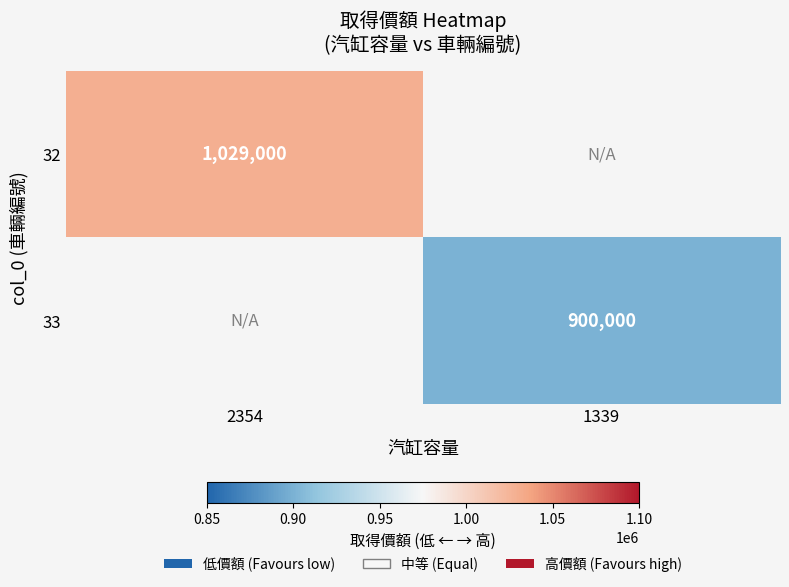

Is the value of 32 at 2354 greater than the value of 33 at 1339?

Yes